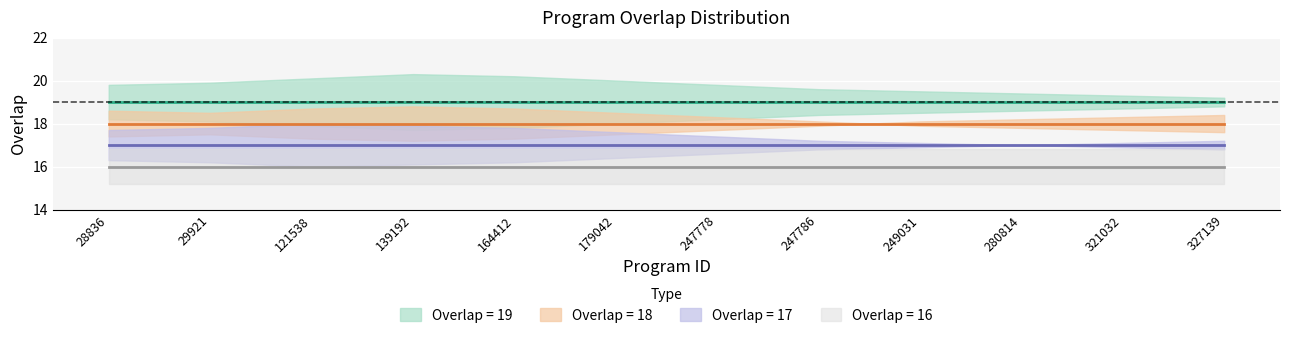

What is the value of the overlap_18 point at the 8th from the left?

18